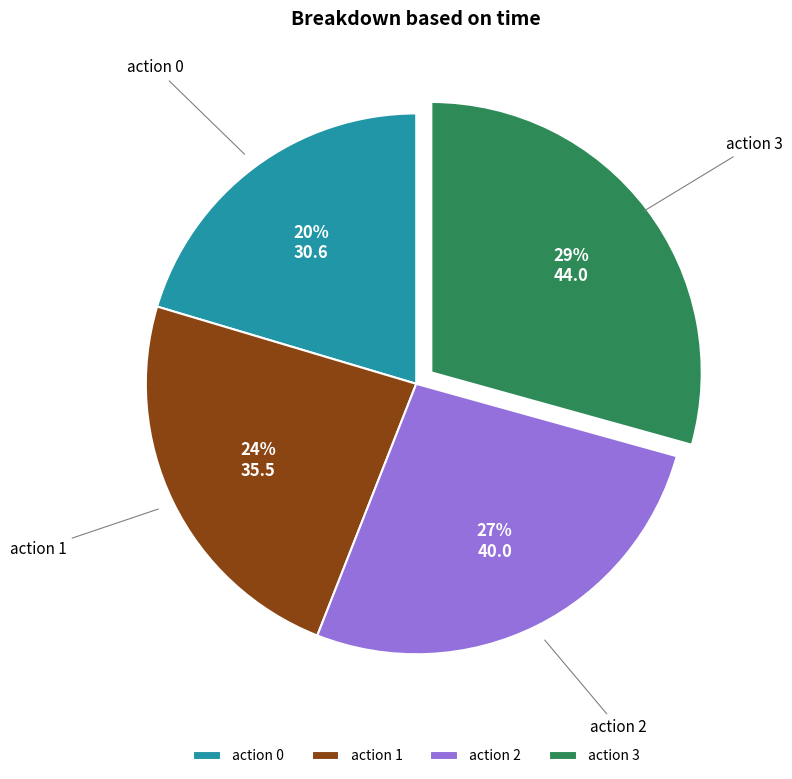

To the nearest percent, what is the difference between the action 2 and action 1 slice percentages?

3%